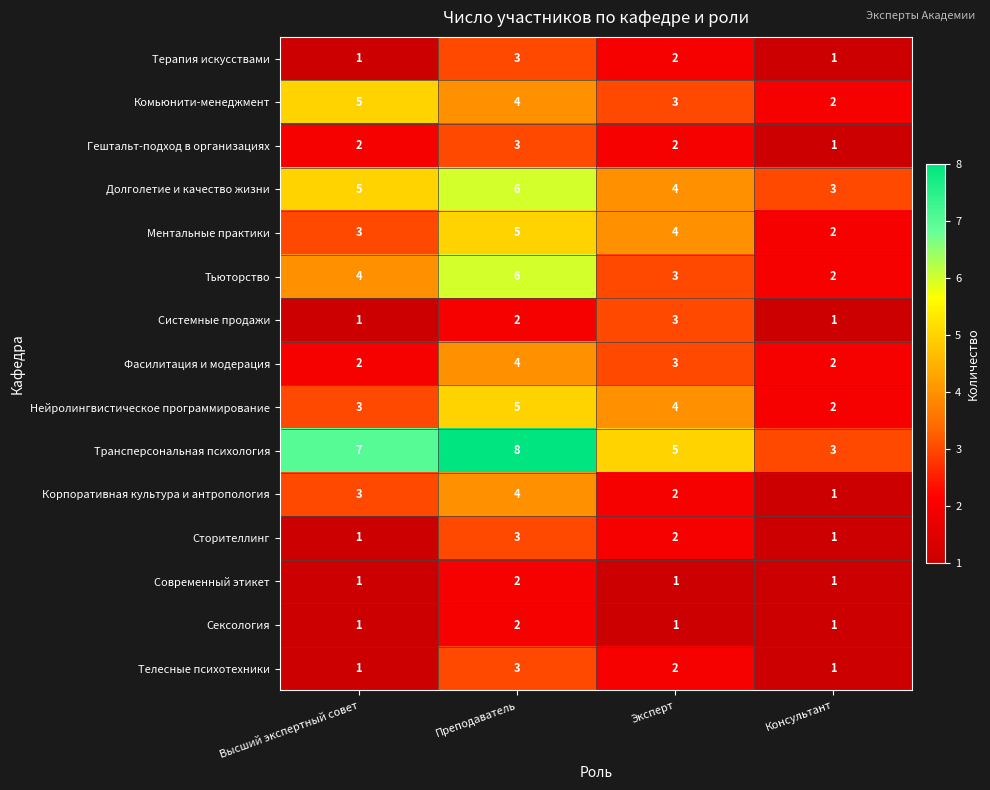

List the labels in order of Нейролингвистическое программирование value, largest first.

Преподаватель, Эксперт, Высший экспертный совет, Консультант